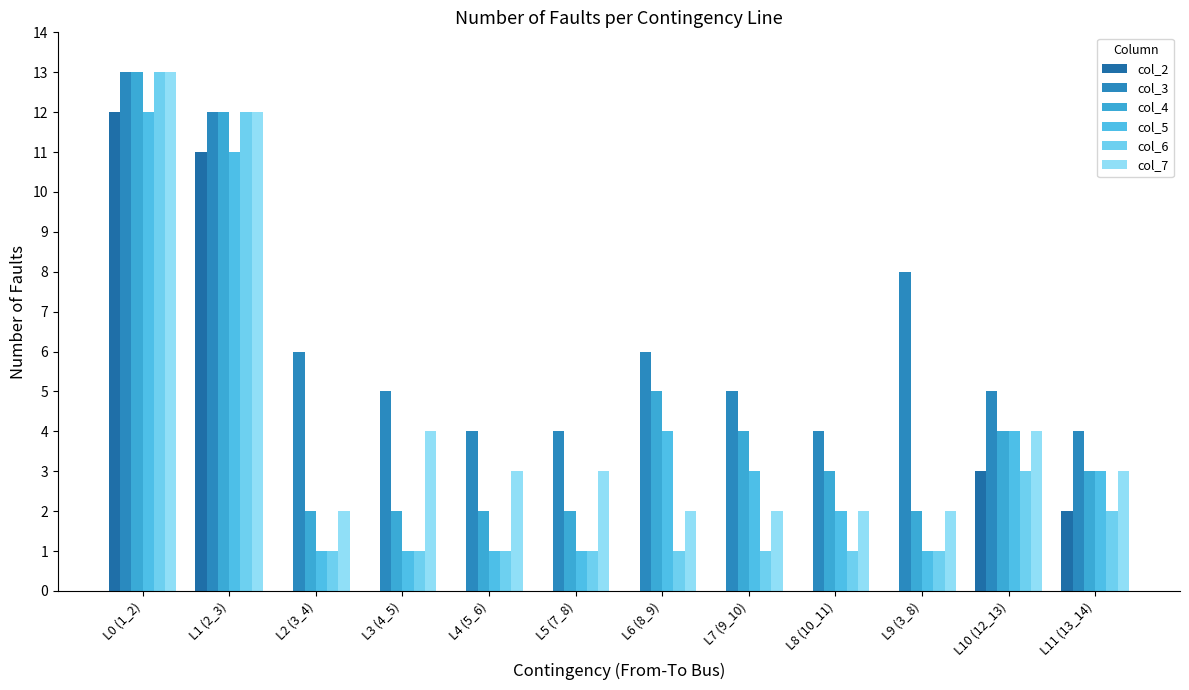

What is the spread (max minus min) of values at L7 (9_10)?

5